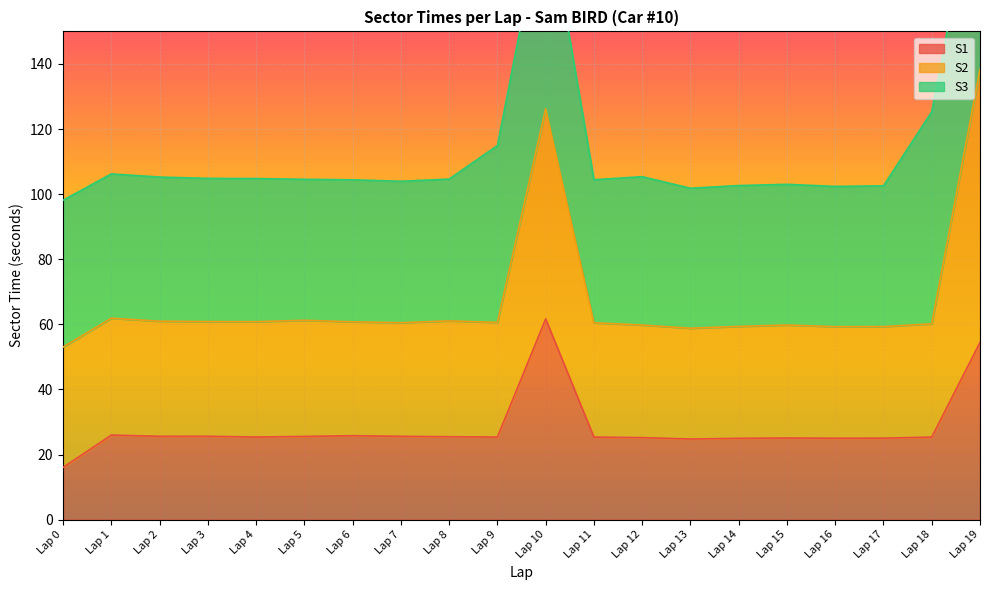

Is it true that S1 equals 37.5 at Lap 9?

False